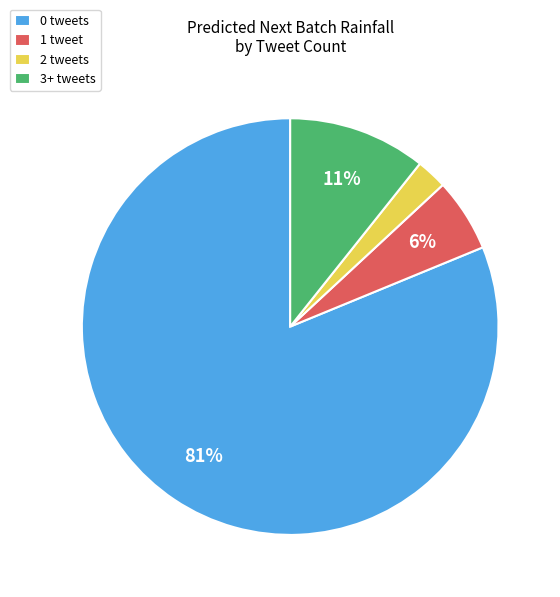

Approximately how many times larger is the value at 1 tweet compared to 3+ tweets?

0.5